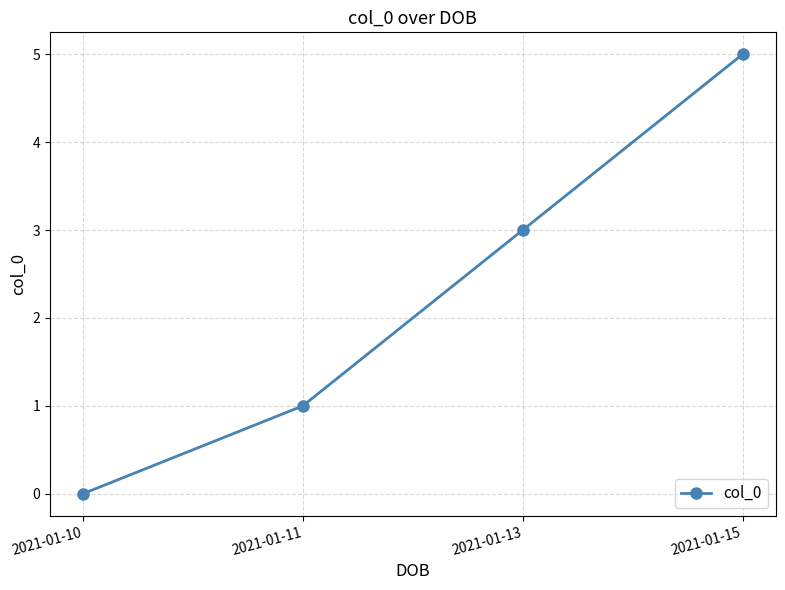

How many values are below 3?

2